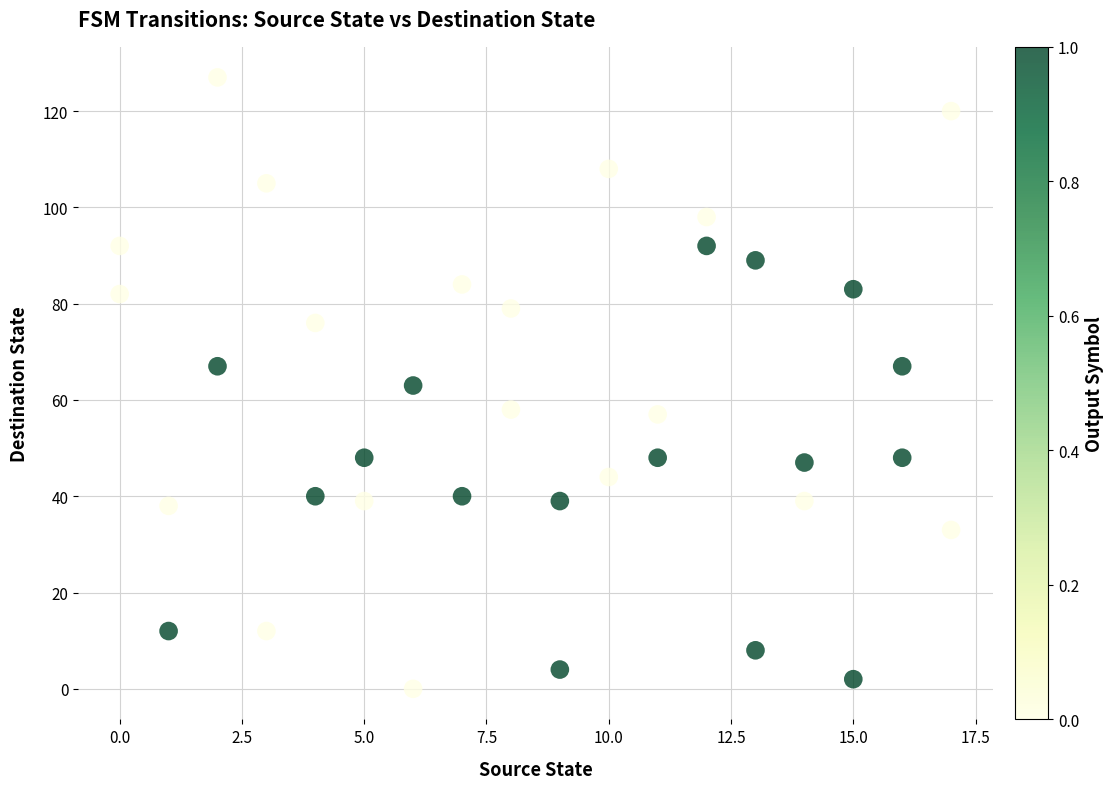

What is the range of Y values (max minus min)?

127